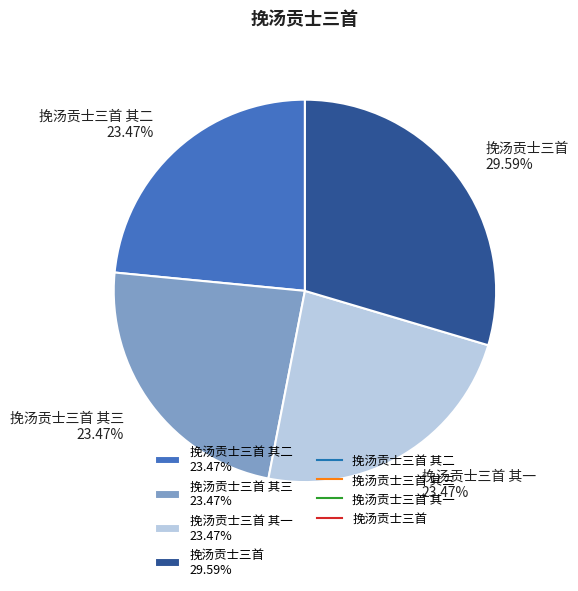

What is the ratio of the value at 挽汤贡士三首 其一 23.47% to the value at 挽汤贡士三首 其二 23.47%?

1.0